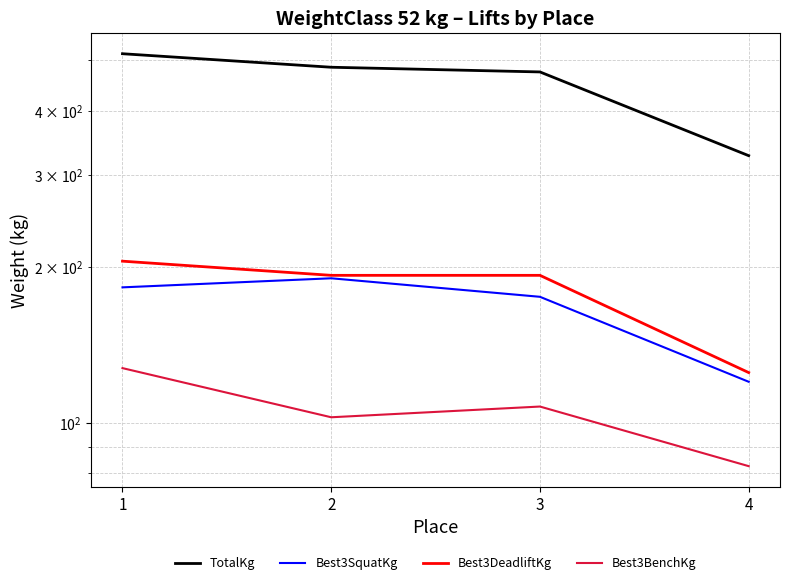

What is the sum of the Best3BenchKg values at 3 and 1?

235.0